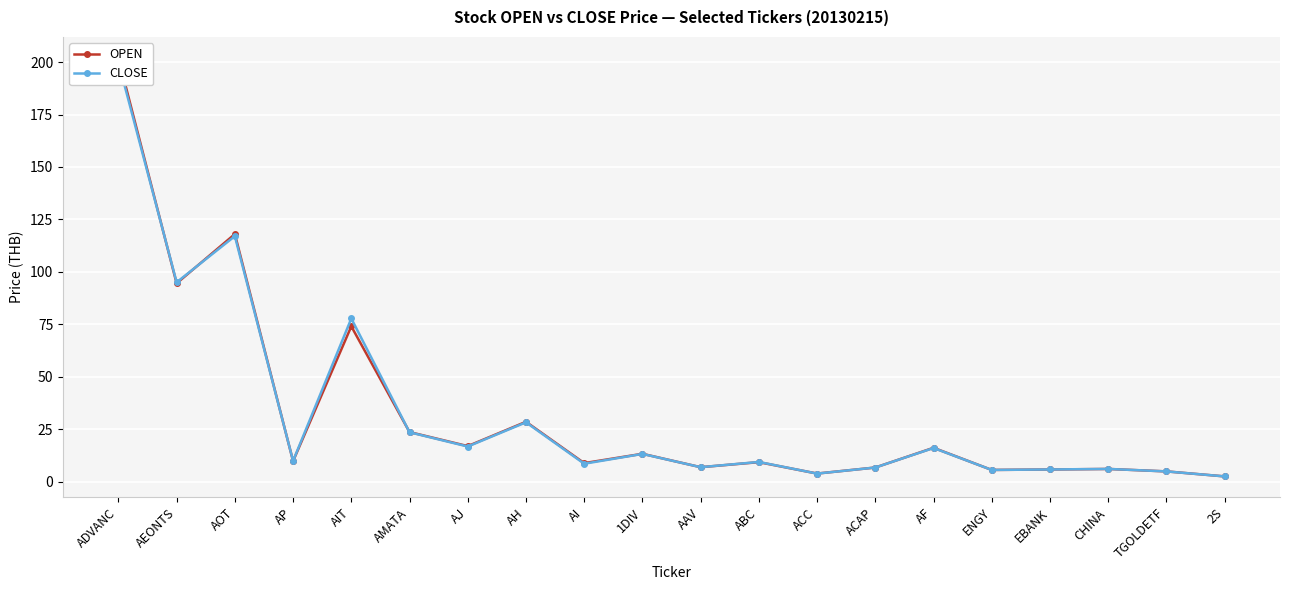

Reading right to left, transcribe all the data shown in this chart.

OPEN: 2.5	4.8	6.0	5.8	5.5	16.1	6.7	3.8	9.2	6.8	13.2	8.8	28.5	16.9	23.6	74.0	9.8	118.0	94.5	202.0
CLOSE: 2.5	4.8	6.0	5.8	5.5	16.0	6.7	3.8	9.3	6.8	13.2	8.5	28.2	16.7	23.5	77.8	9.8	117.0	95.0	200.0